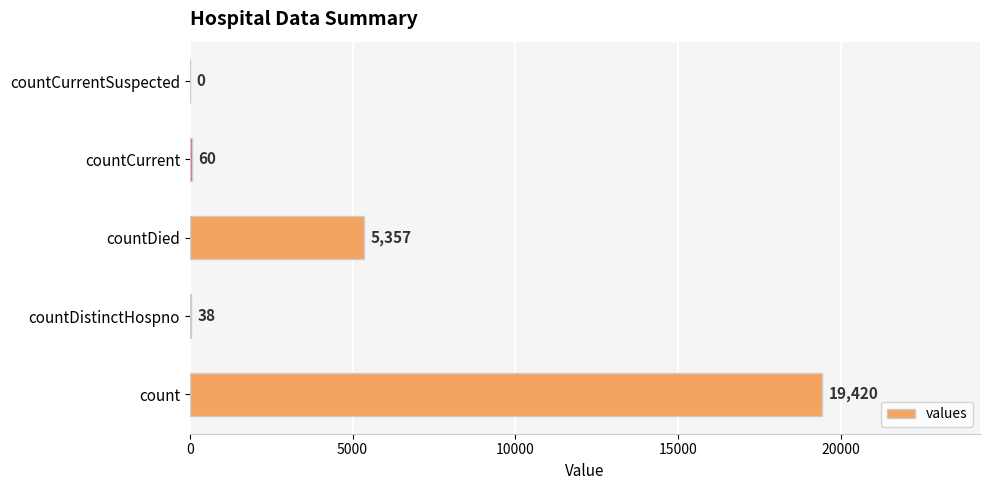

Count the number of data series in this chart.

1